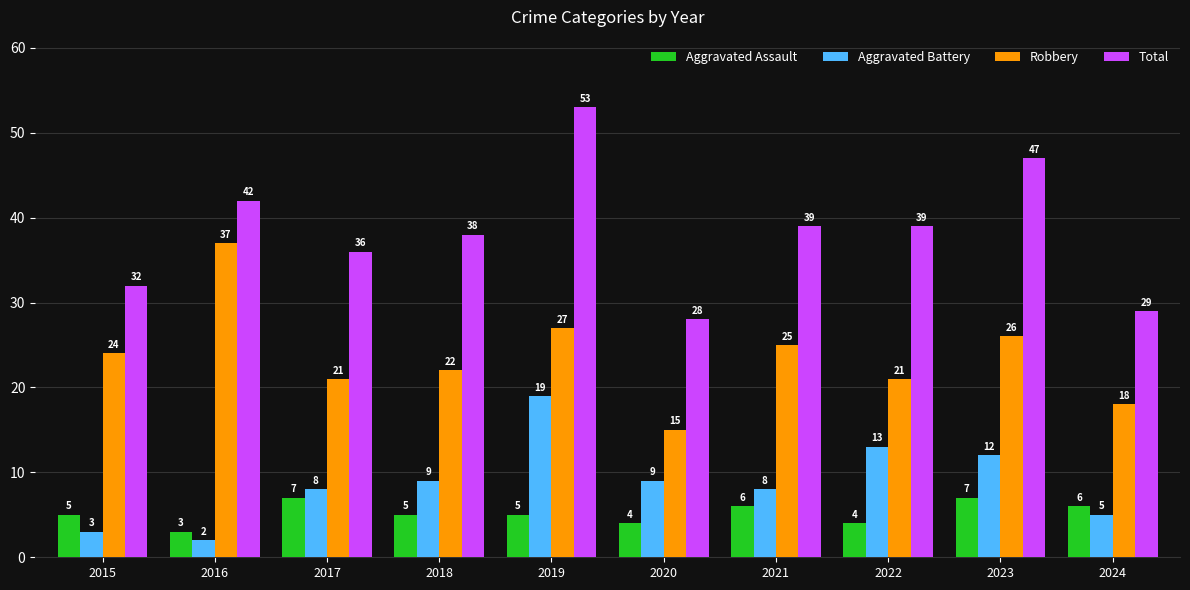

Which category has the lowest value in the Aggravated Battery series?

2016